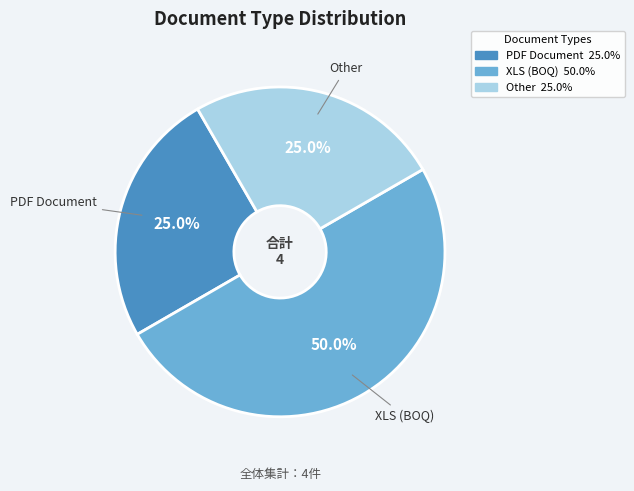

How many segments does this pie chart have?

3